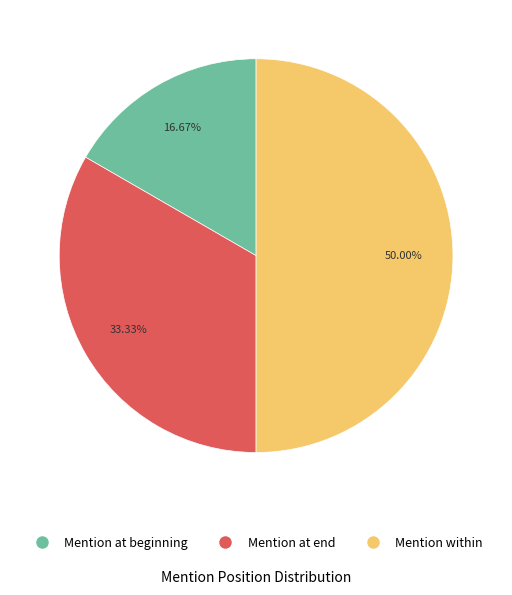

What percentage is NOT represented by Mention within?

50.0%